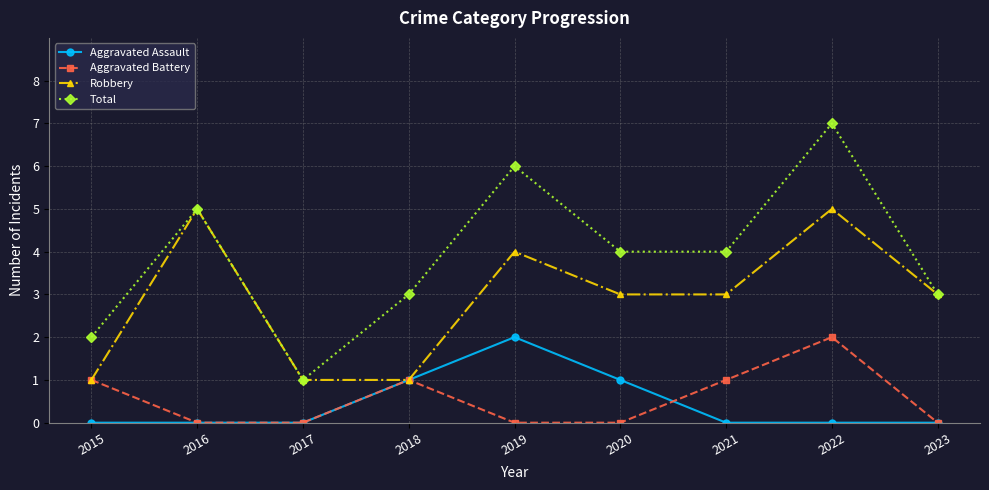

What is the difference between the maximum and minimum values in the Robbery series?

4